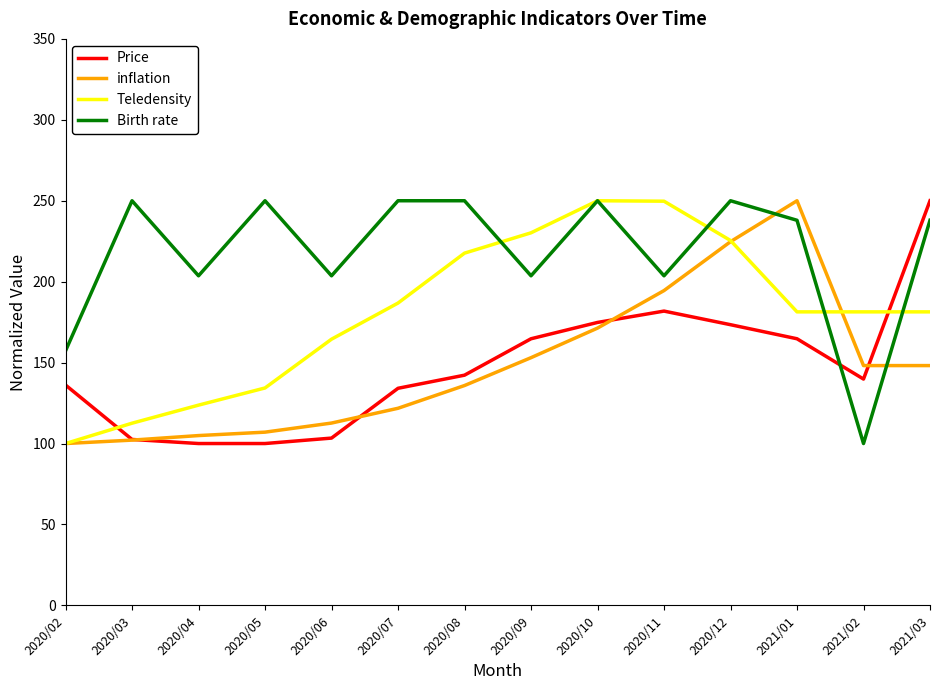

Which series has the largest total across all categories?

Birth rate